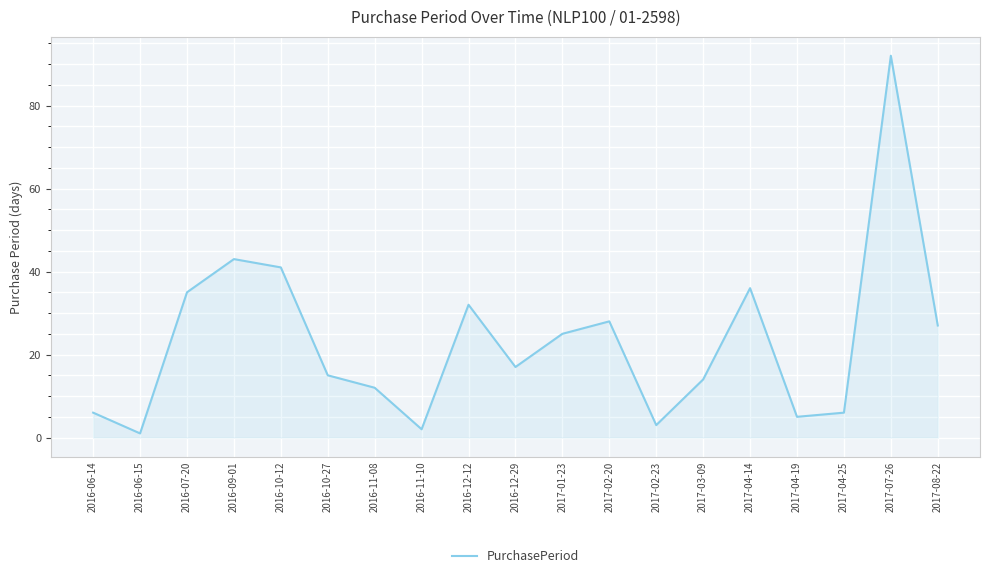

What is the difference between the values at 2017-03-09 and 2017-04-14?

22